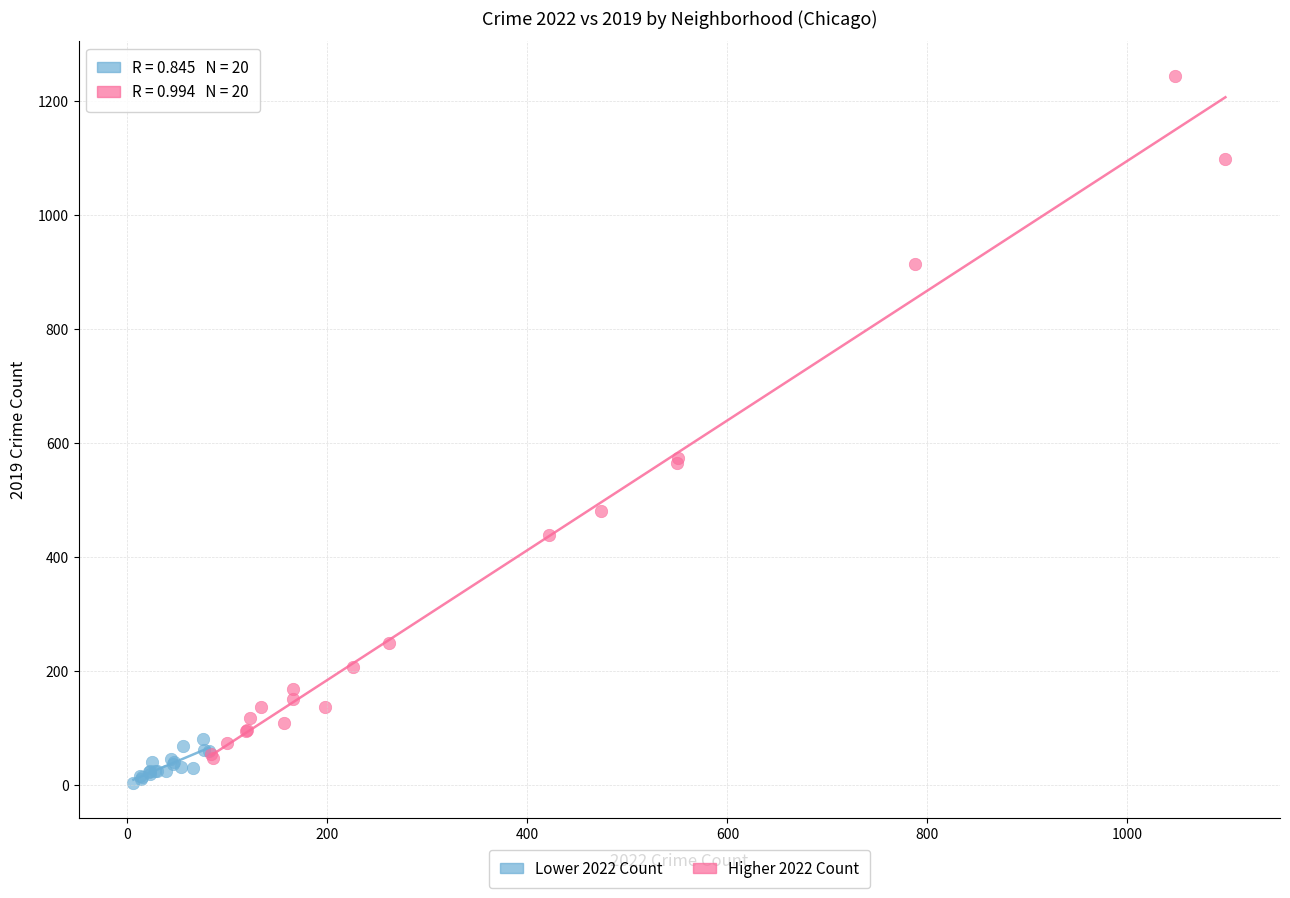

Which series contains the lowest Y value?

Lower 2022 Count